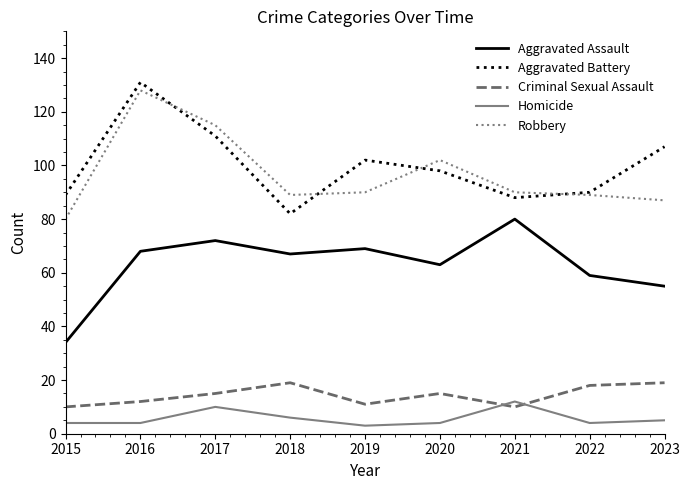

Between 2016 and 2022, which series saw the biggest shift?

Aggravated Battery